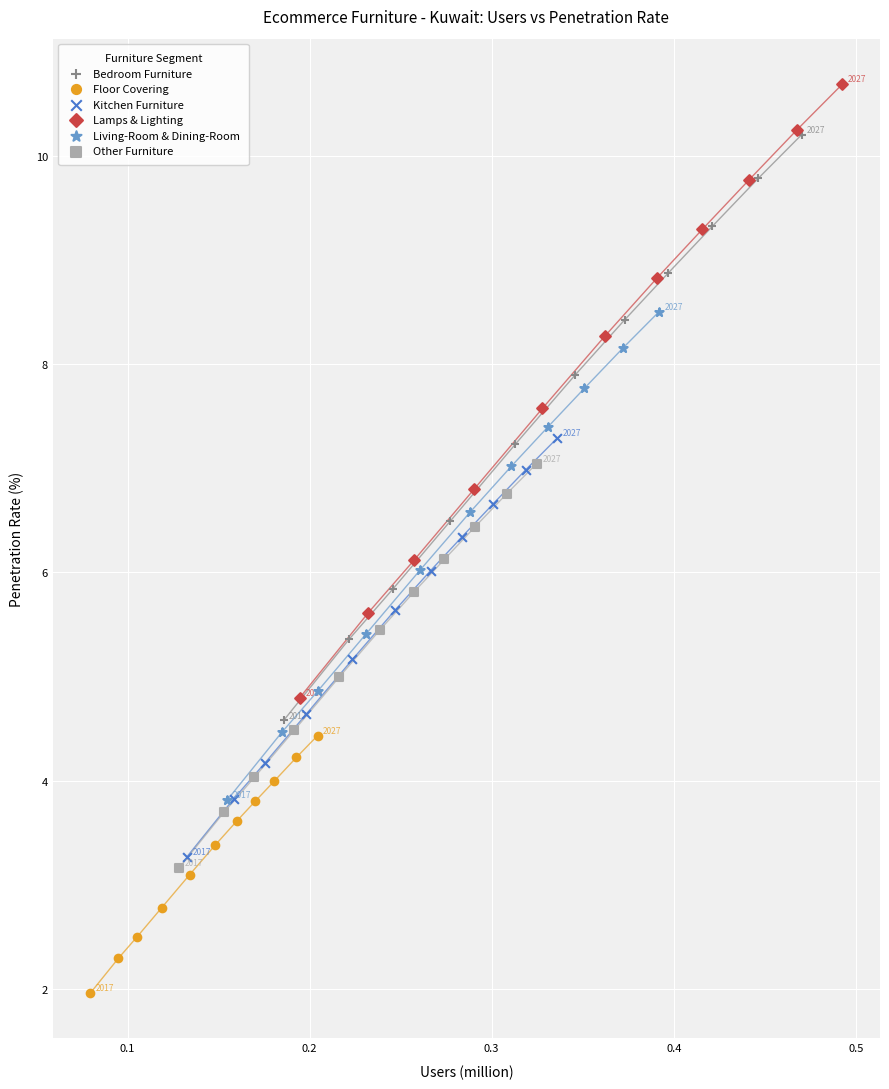

Which series reaches the maximum Y coordinate?

Lamps & Lighting